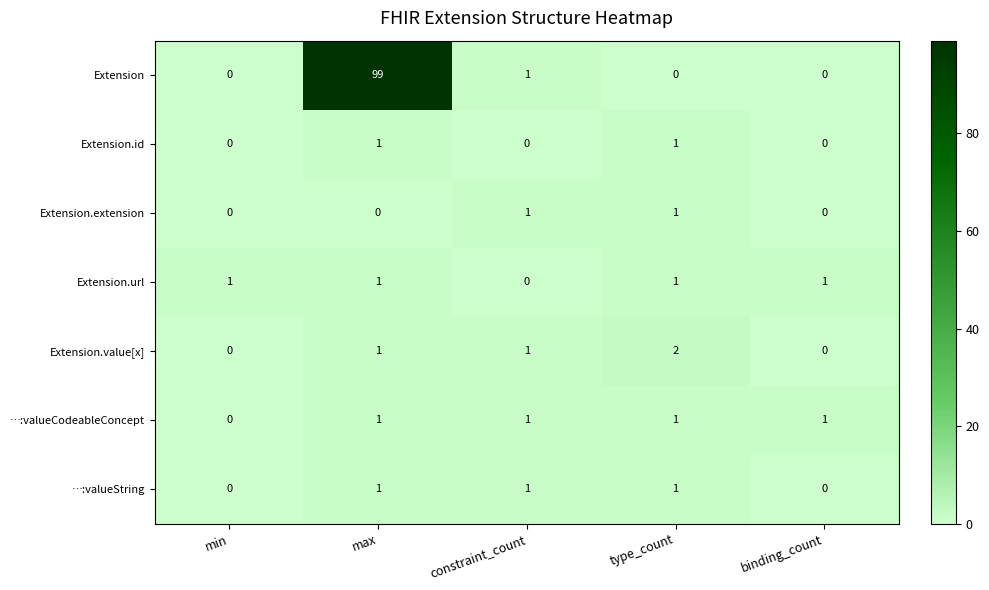

What is the sum of all …:valueCodeableConcept values?

4